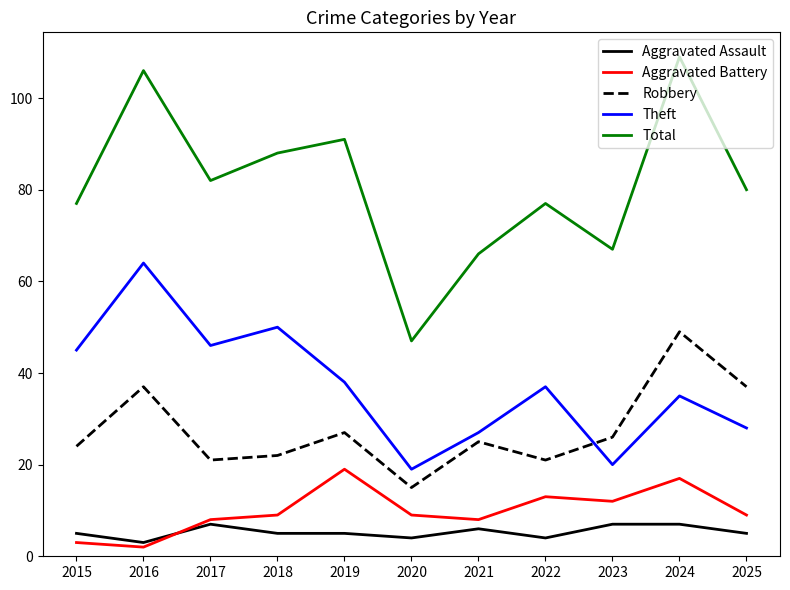

True or false: Robbery has more than 1 interior local peaks.

True